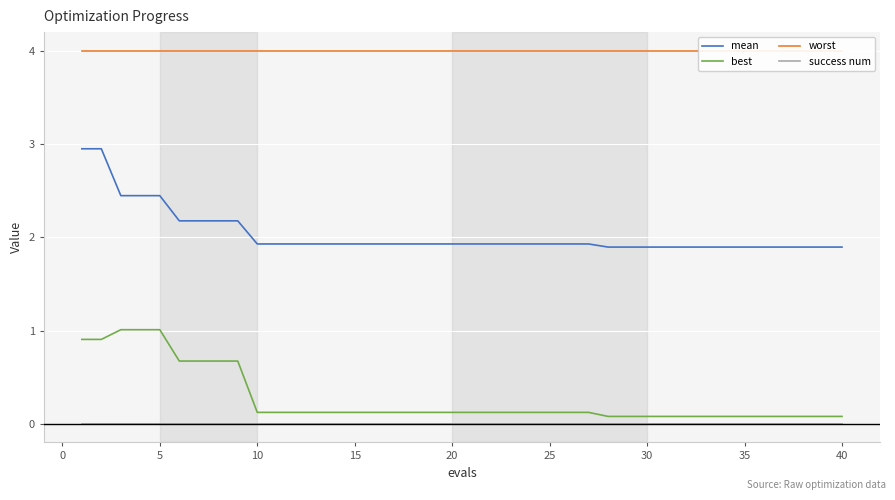

Rank the series by their maximum value, from lowest to highest.

success num, best, mean, worst